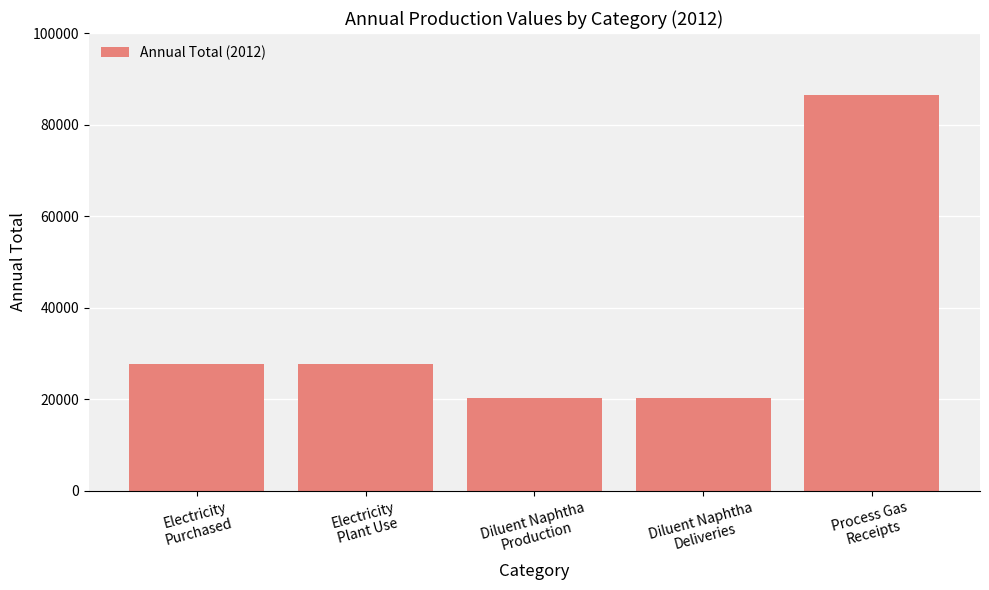

Reading left to right, list all the values displayed in this chart.

27650.2	27650.2	20214.1	20214.1	86526.4